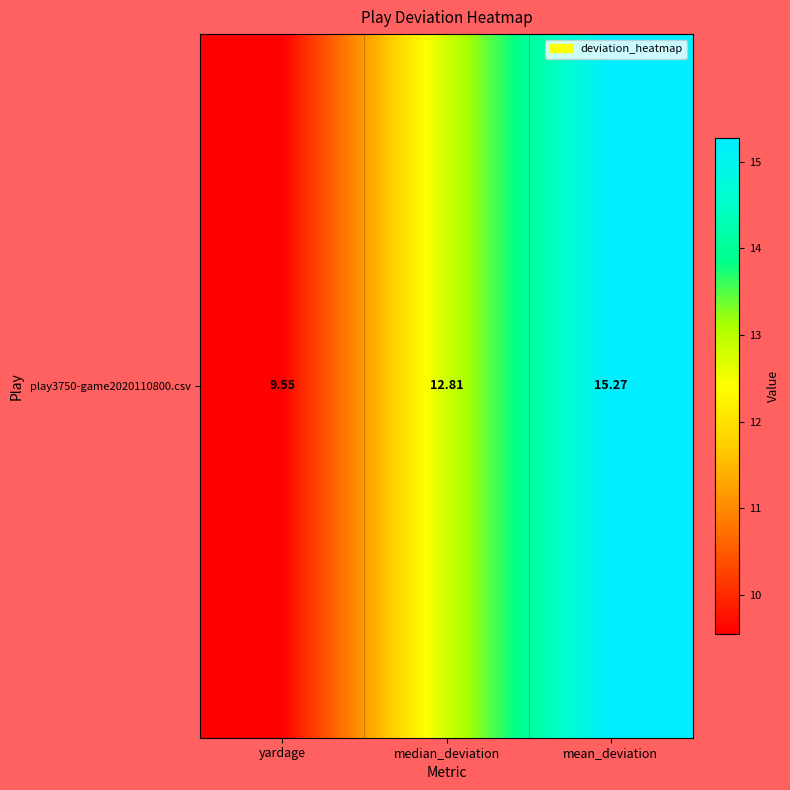

Where is the data nearest to the value 12?

median_deviation